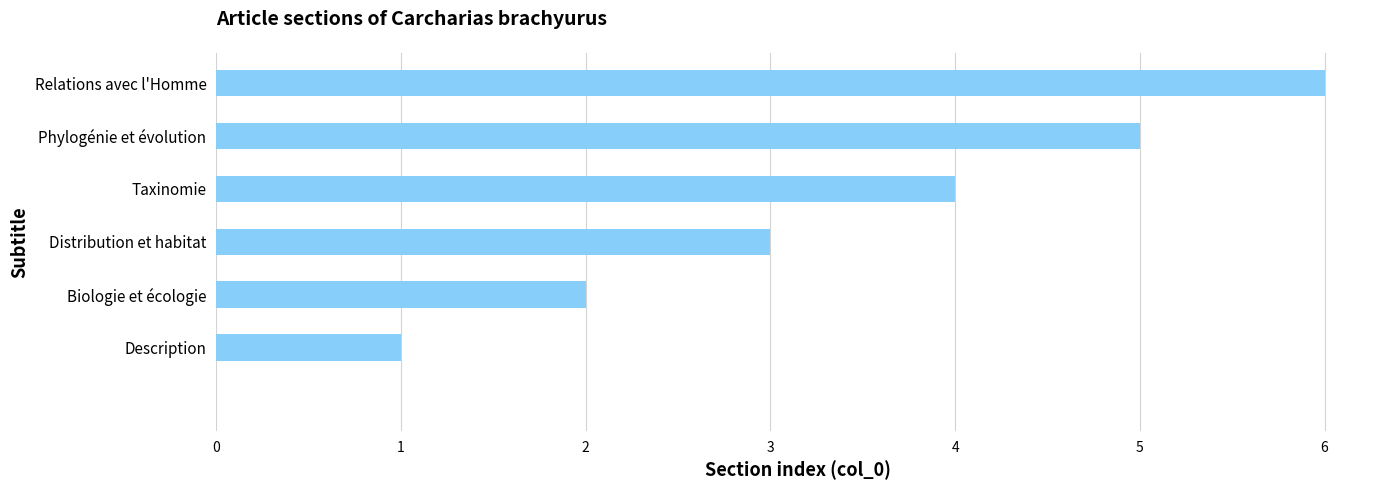

What is the sum of all values?

21